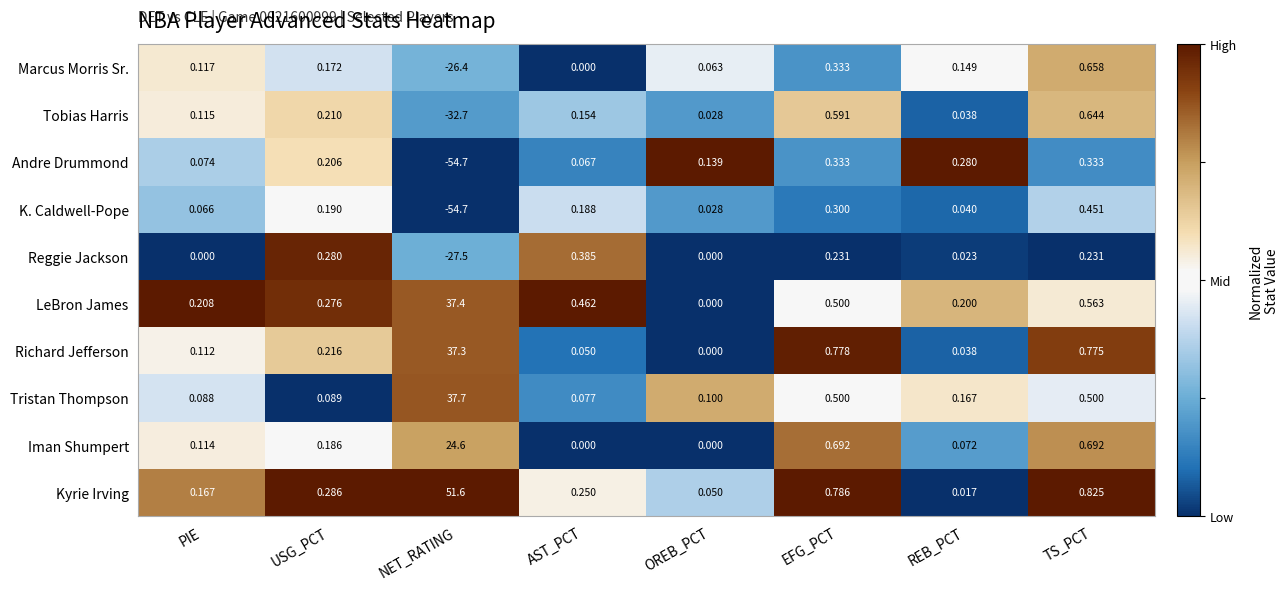

What is the spread (max minus min) of values at OREB_PCT?

0.1